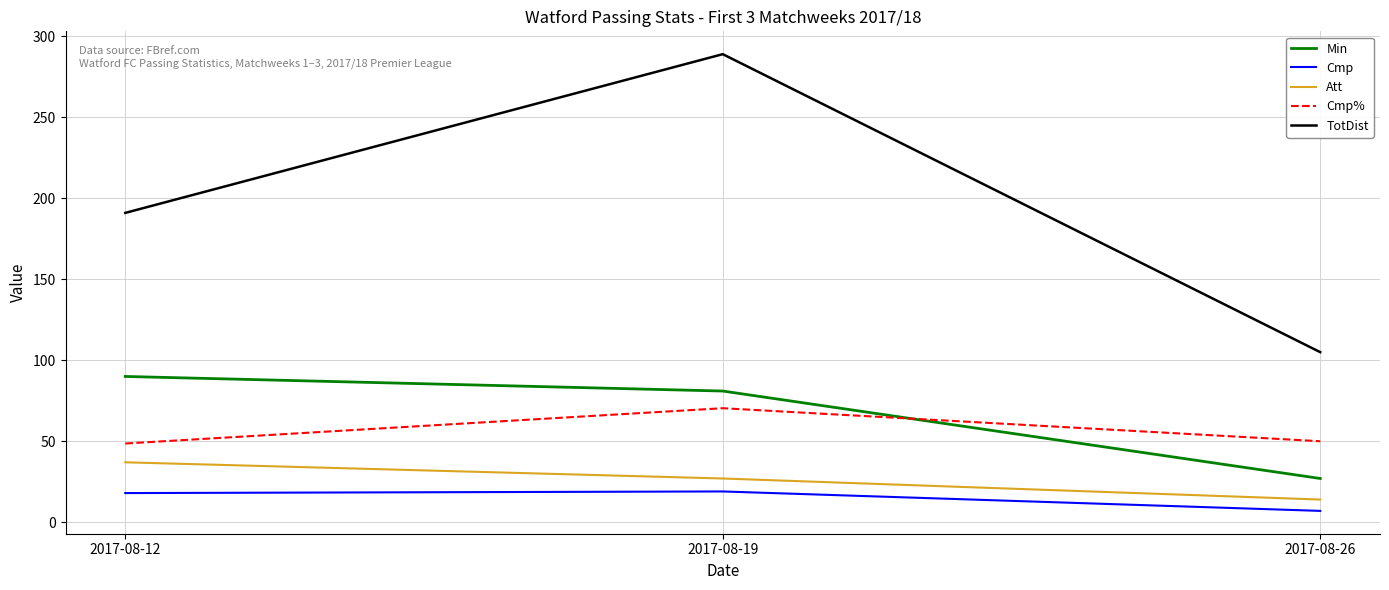

At which category is the sum across all series the highest?

2017-08-19